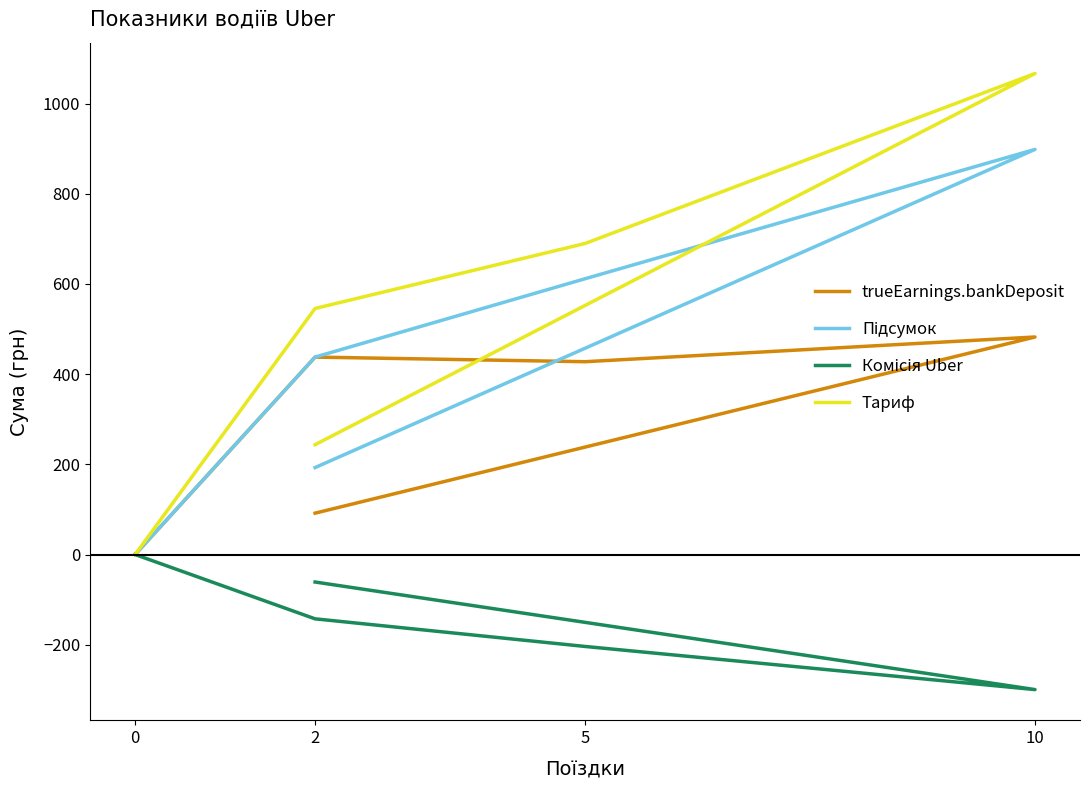

True or false: Комісія Uber and trueEarnings.bankDeposit intersect in this chart.

False